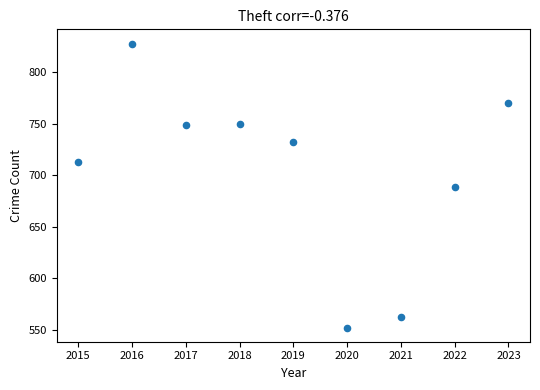

What is the average X value?

2019